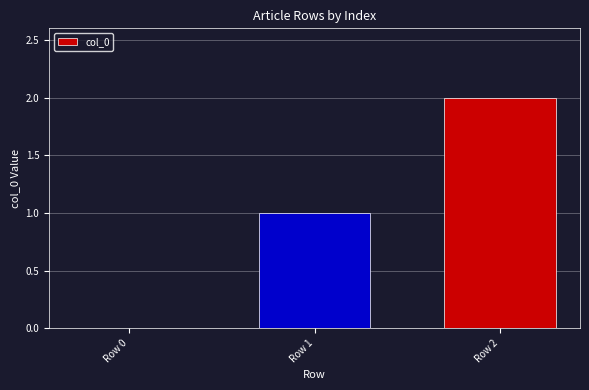

Between Row 2 and Row 1, which is larger?

Row 2